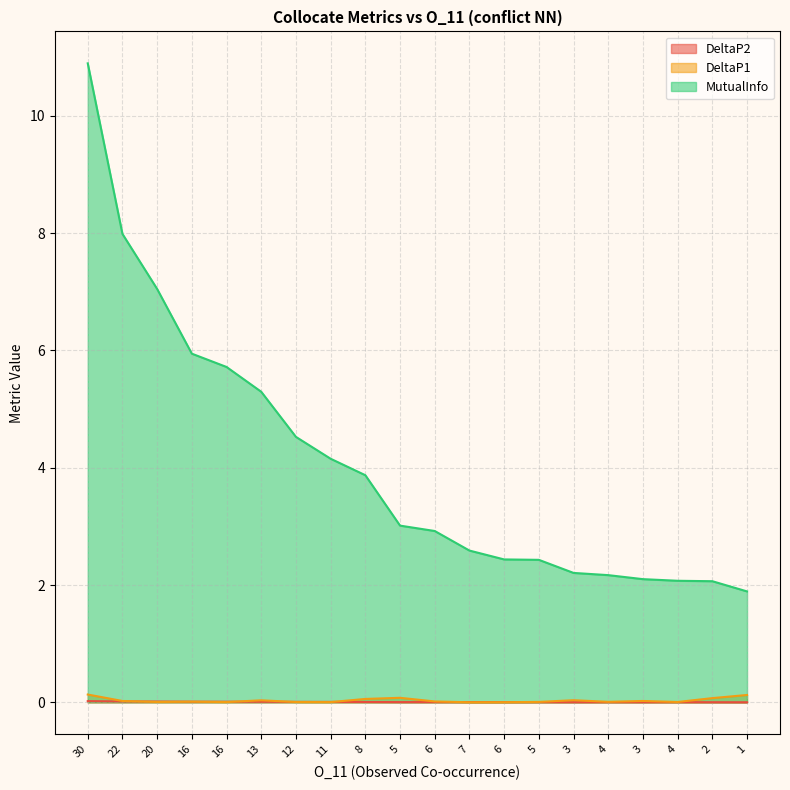

Where do DeltaP2 and DeltaP1 first cross each other?

22 and 20